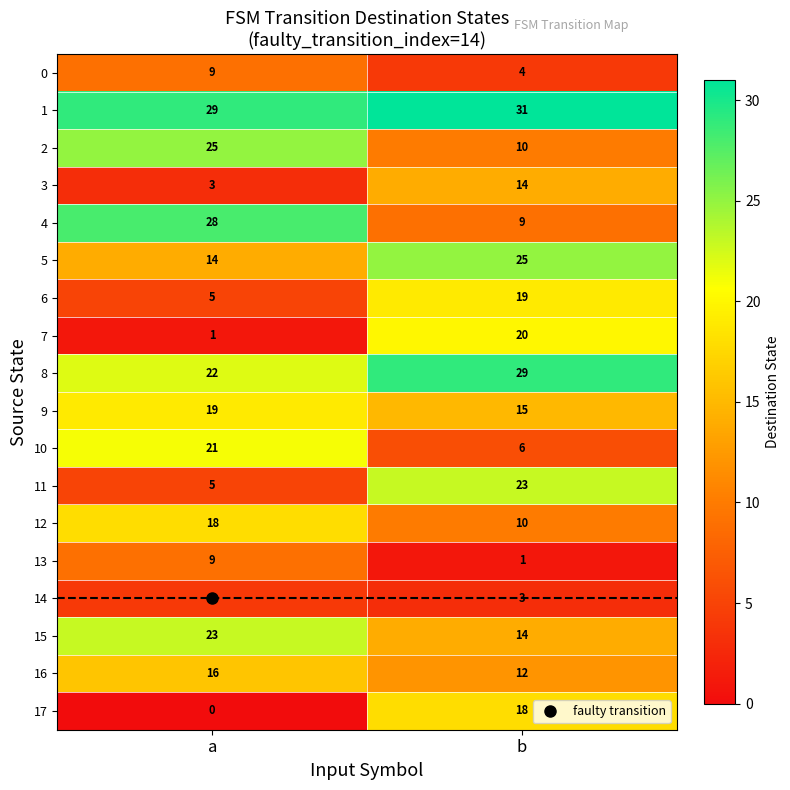

List the labels in order of 0 value, largest first.

a, b